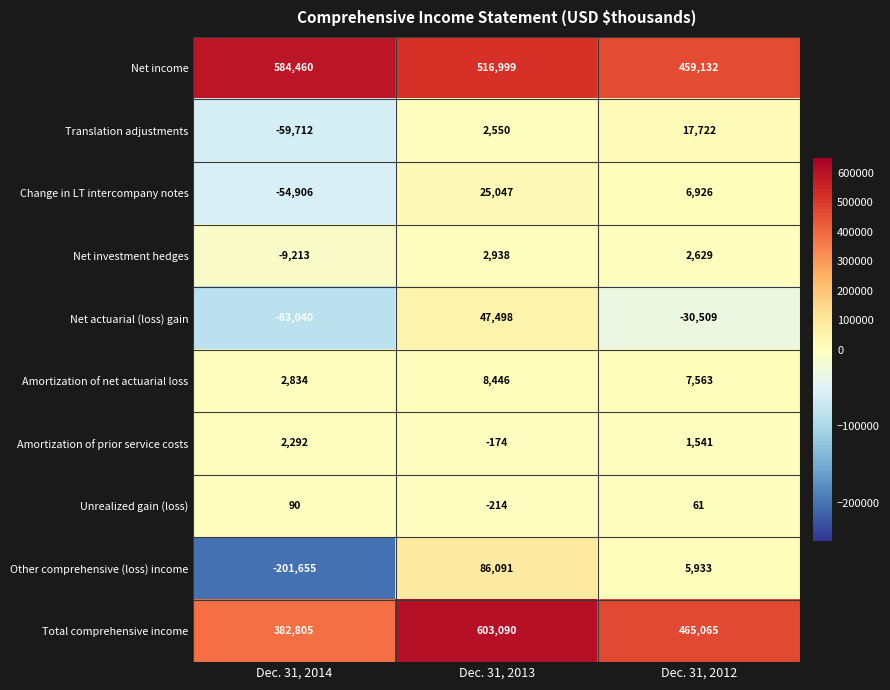

Reading left to right, extract all data points from this chart.

Net income: Dec. 31, 2014=584460	Dec. 31, 2013=516999	Dec. 31, 2012=459132
Translation adjustments: Dec. 31, 2014=-59712	Dec. 31, 2013=2550	Dec. 31, 2012=17722
Change in LT intercompany notes: Dec. 31, 2014=-54906	Dec. 31, 2013=25047	Dec. 31, 2012=6926
Net investment hedges: Dec. 31, 2014=-9213	Dec. 31, 2013=2938	Dec. 31, 2012=2629
Net actuarial (loss) gain: Dec. 31, 2014=-83040	Dec. 31, 2013=47498	Dec. 31, 2012=-30509
Amortization of net actuarial loss: Dec. 31, 2014=2834	Dec. 31, 2013=8446	Dec. 31, 2012=7563
Amortization of prior service costs: Dec. 31, 2014=2292	Dec. 31, 2013=-174	Dec. 31, 2012=1541
Unrealized gain (loss): Dec. 31, 2014=90	Dec. 31, 2013=-214	Dec. 31, 2012=61
Other comprehensive (loss) income: Dec. 31, 2014=-201655	Dec. 31, 2013=86091	Dec. 31, 2012=5933
Total comprehensive income: Dec. 31, 2014=382805	Dec. 31, 2013=603090	Dec. 31, 2012=465065